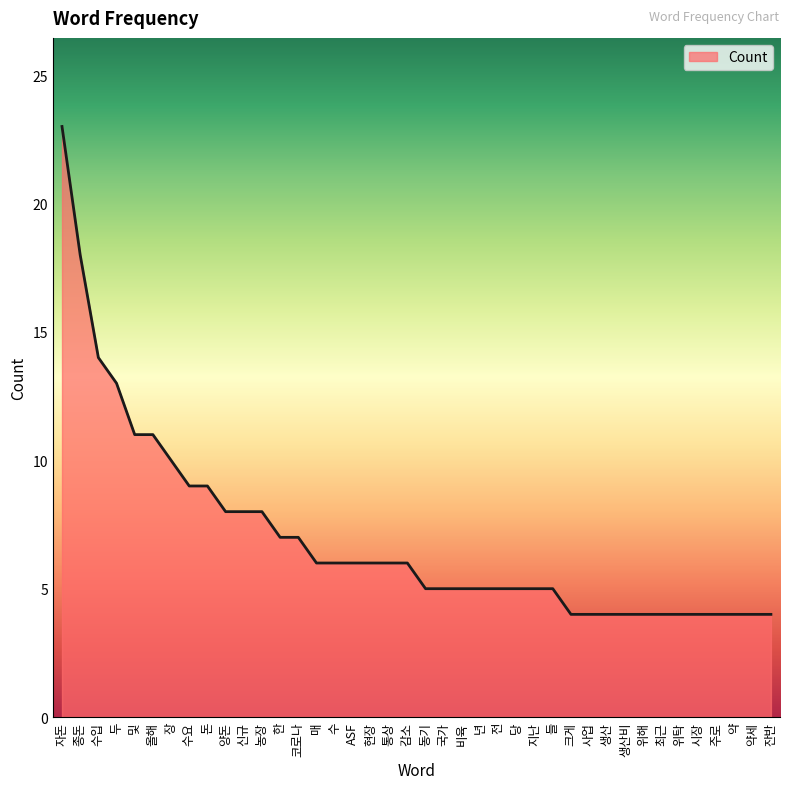

Count the number of categories in the chart.

40